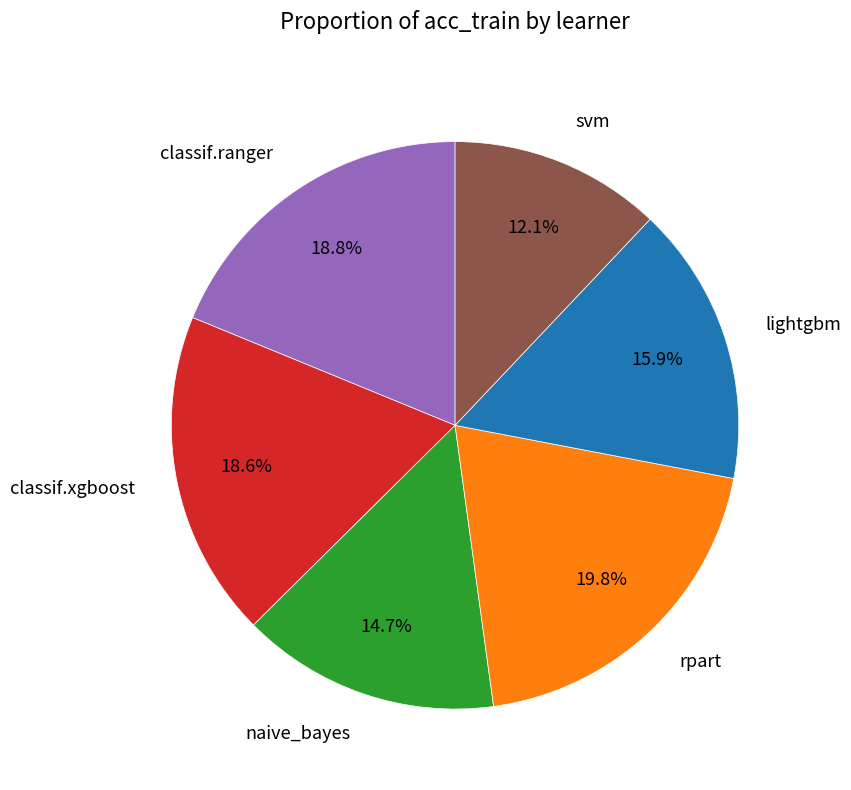

What percentage is the naive_bayes slice, to the nearest percent?

15%